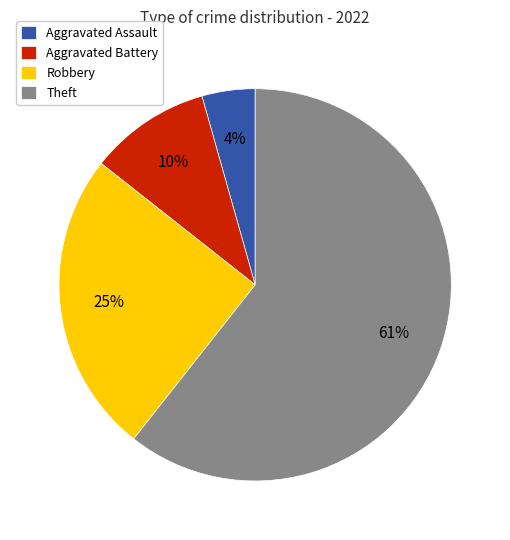

Do Aggravated Battery and Theft together represent more than half of the pie?

Yes